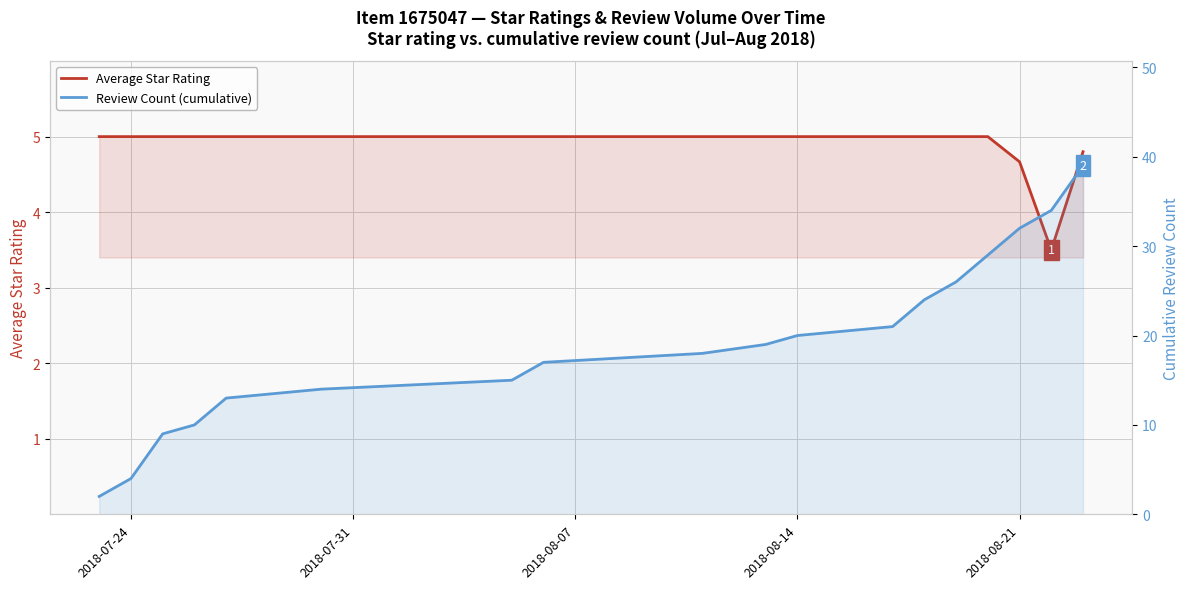

What is the label of the 18th point from the right?

2018-07-24